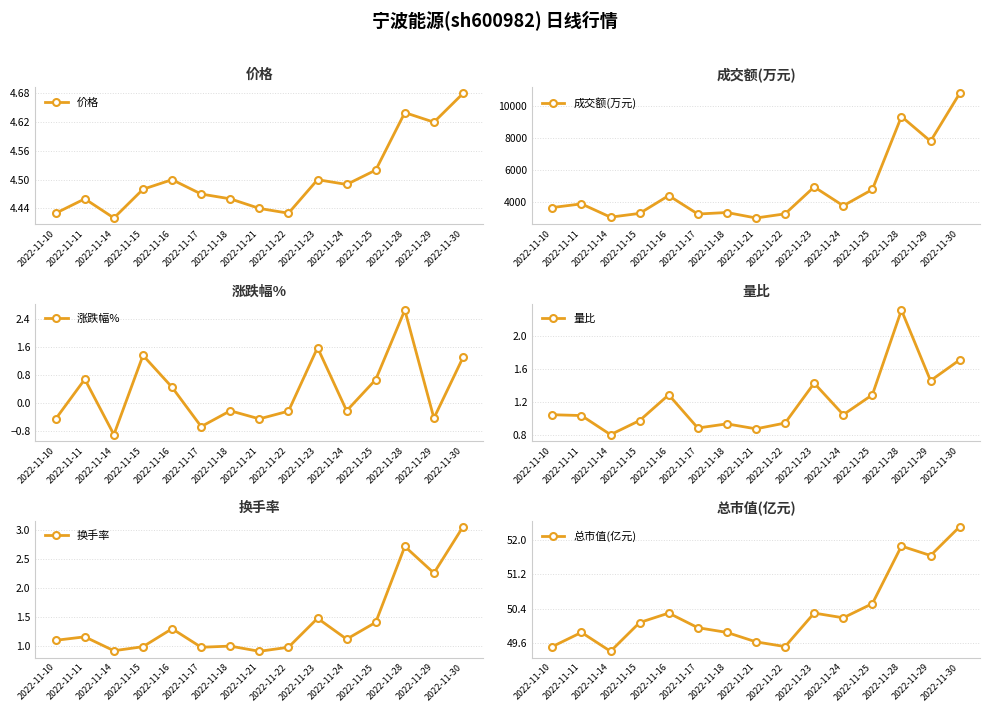

Which series has the largest total across all categories?

成交额(万元)